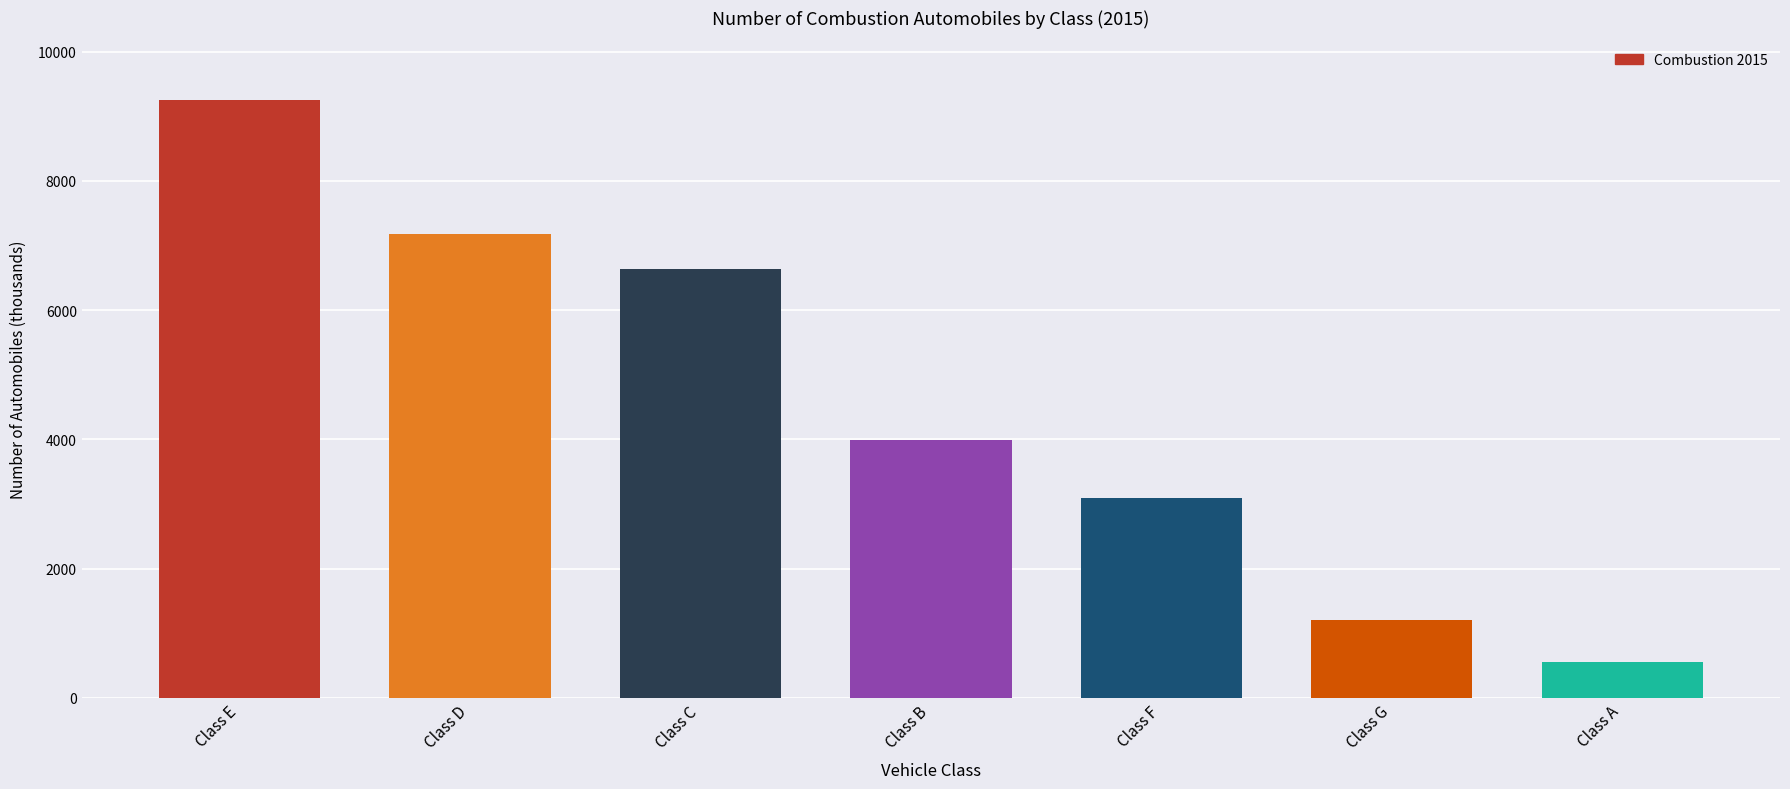

True or false: the data shows 5765.9 at Class B.

False